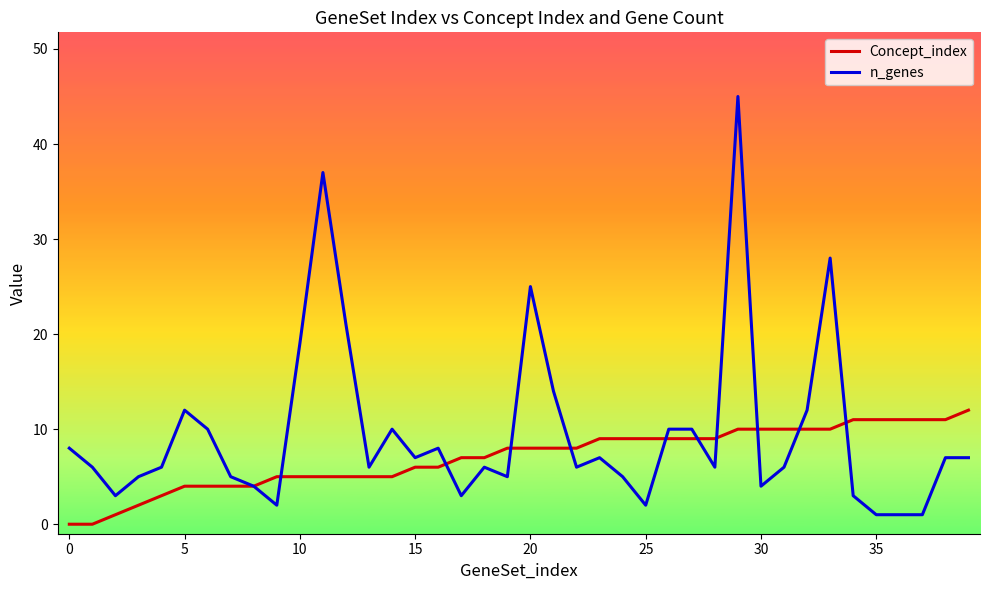

Rank the series by their maximum value, from highest to lowest.

n_genes, Concept_index